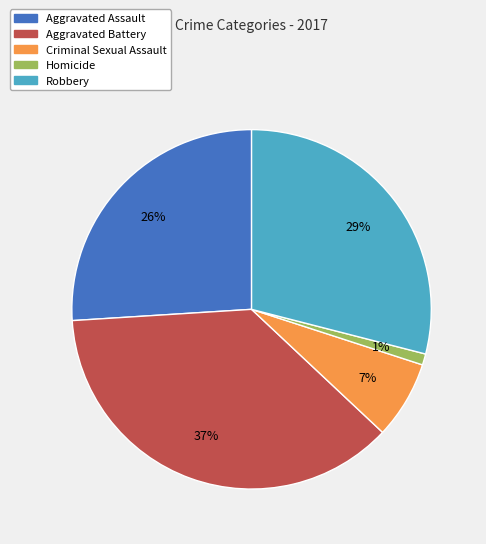

Is Criminal Sexual Assault the majority of the pie?

No